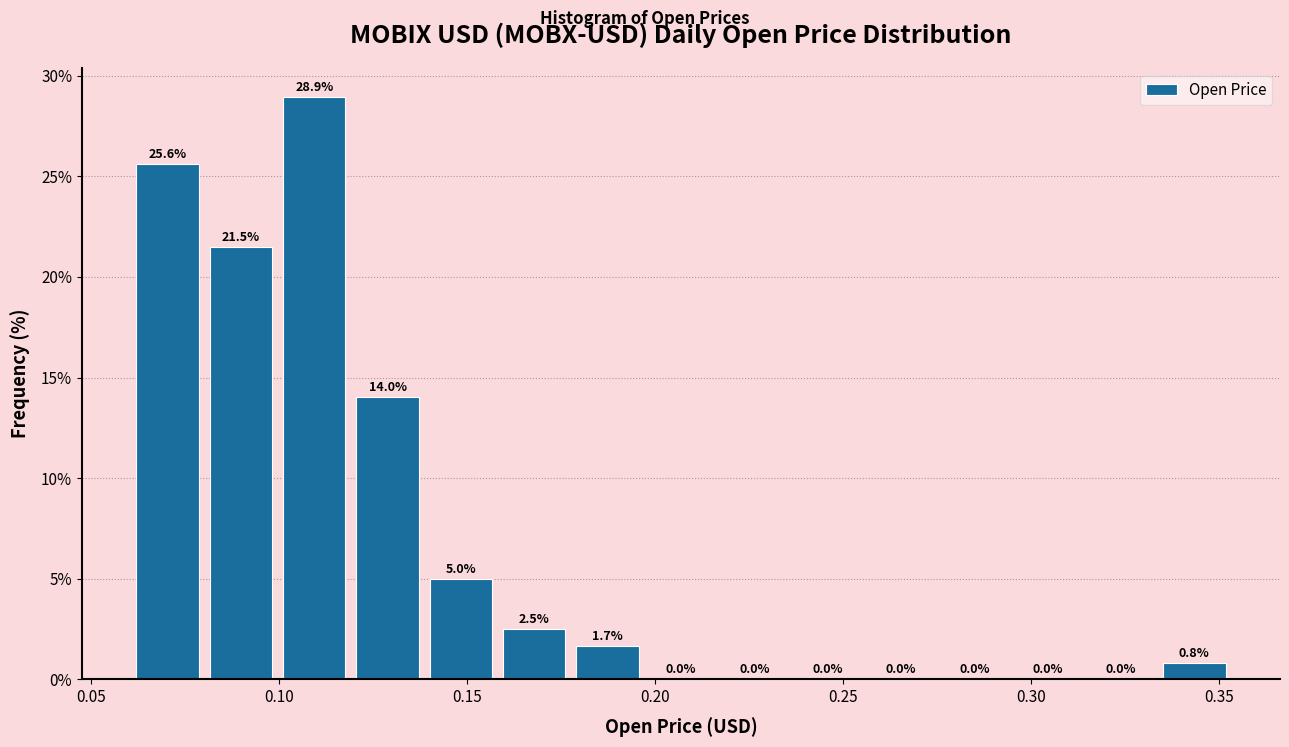

Read against the x-axis, roughly where is the centre of the tallest bar?

0.110